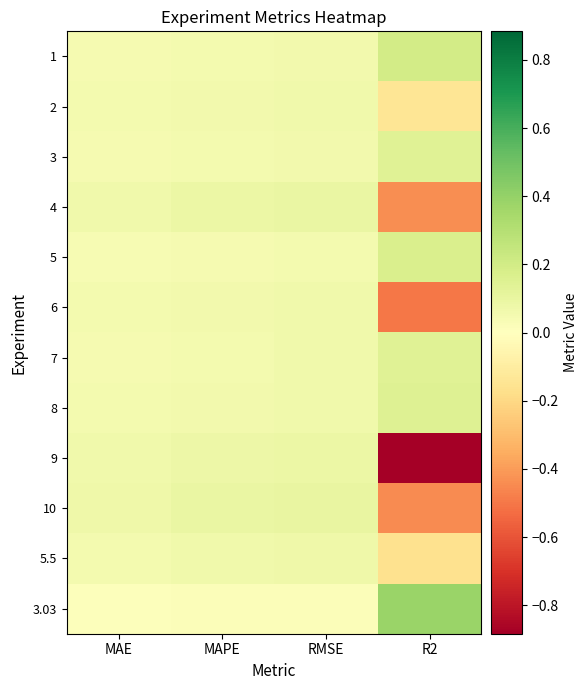

What is the smallest value displayed?

-0.9